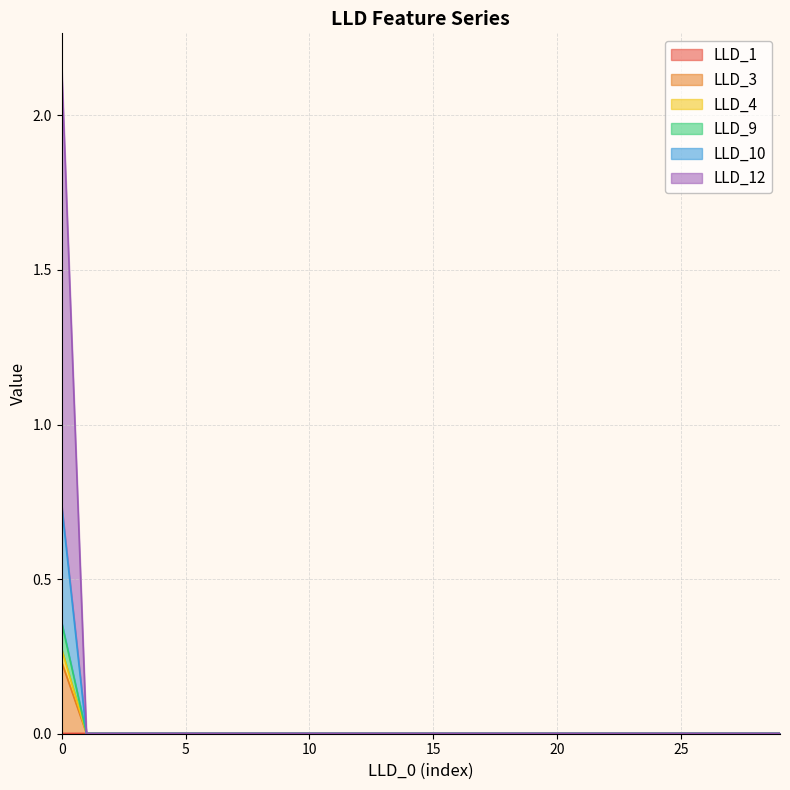

Between 2 and 4, which series saw the biggest shift?

LLD_1